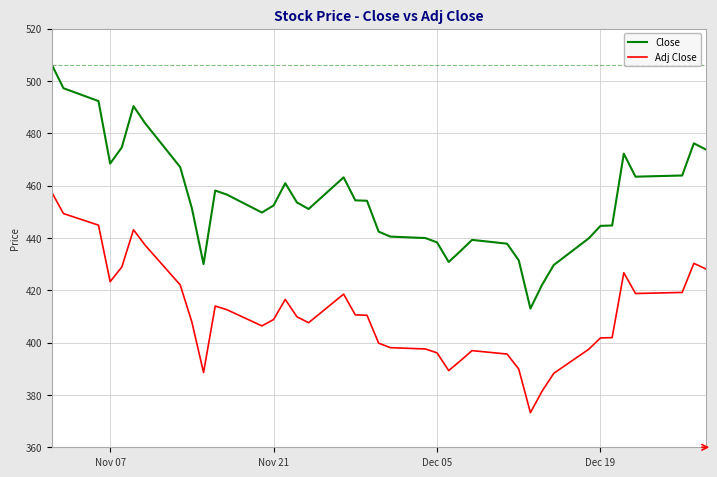

How many lines are shown in the chart?

2